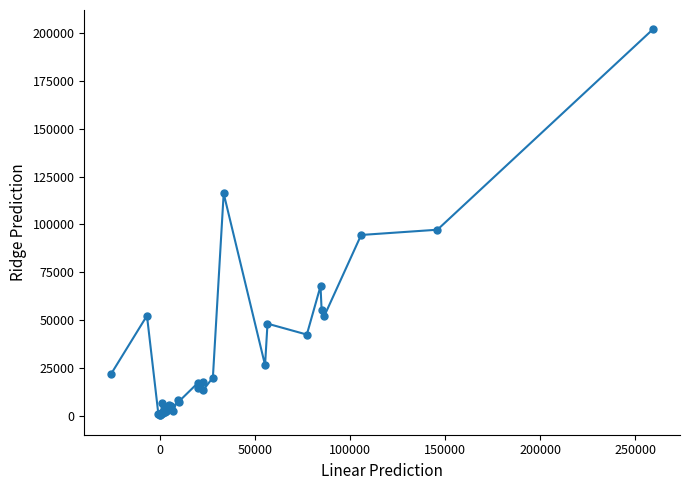

What is the value of the 37th point from the left?

51969.2